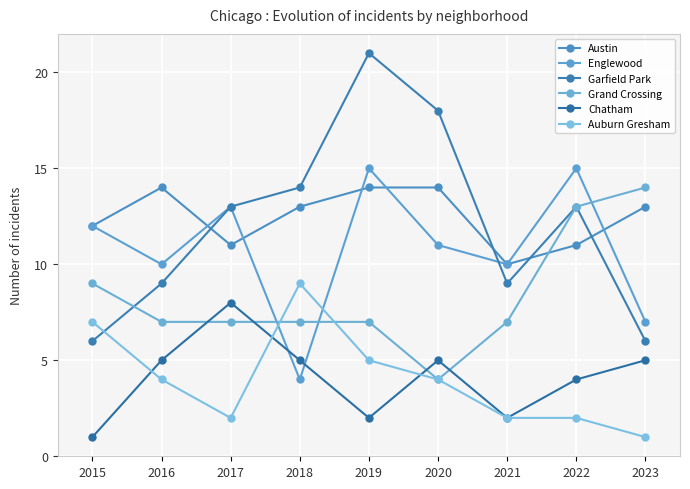

How many interior local peaks does the Auburn Gresham series have?

1